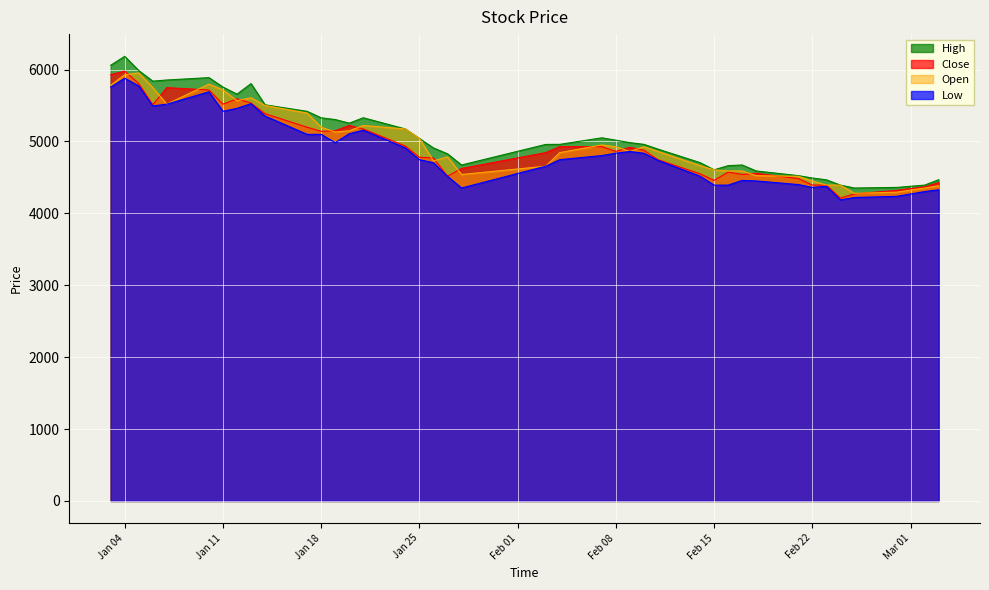

List the series in order of their overall mean, lowest first.

Low, Close, Open, High